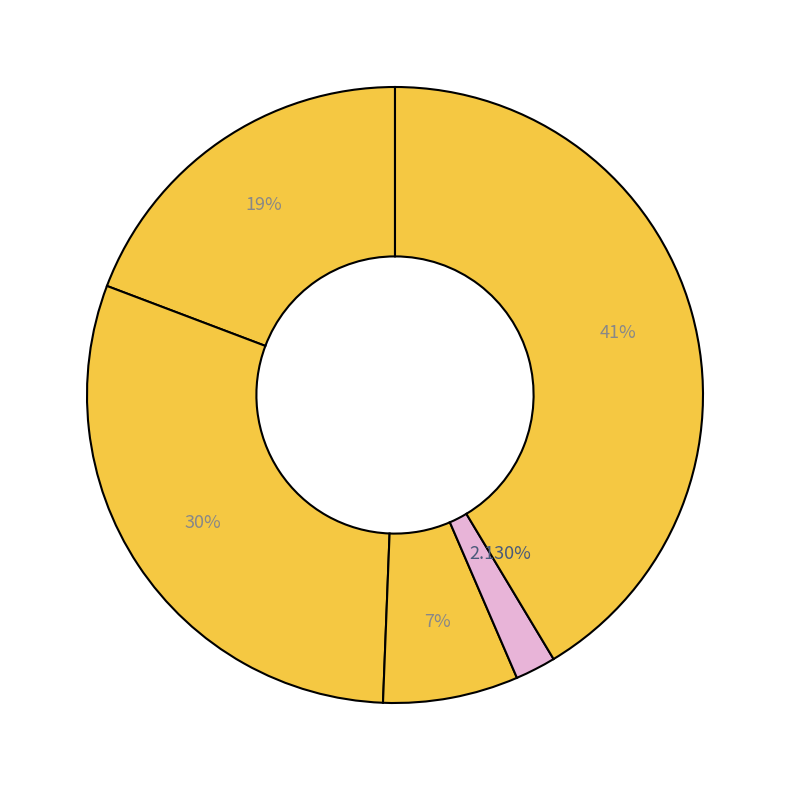

Is there any slice that represents more than half of the pie?

No